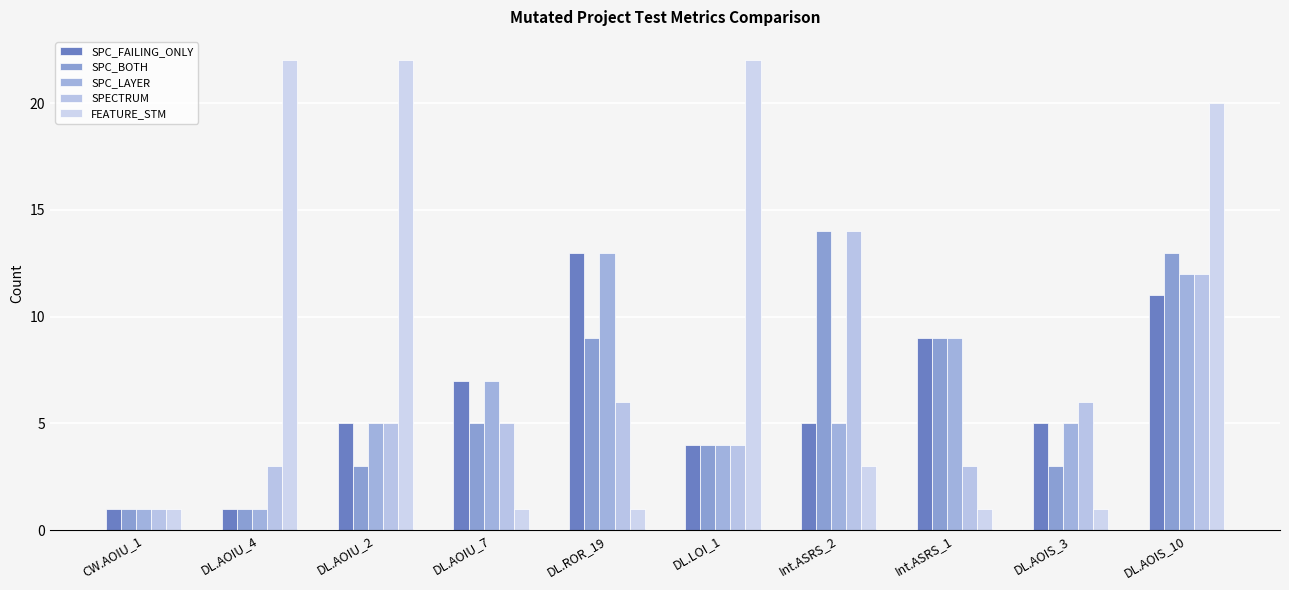

Are the bars horizontal?

No